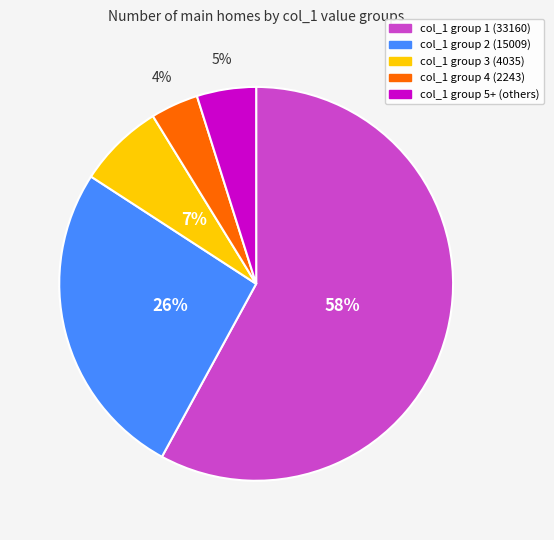

Count the number of slices in the pie.

5